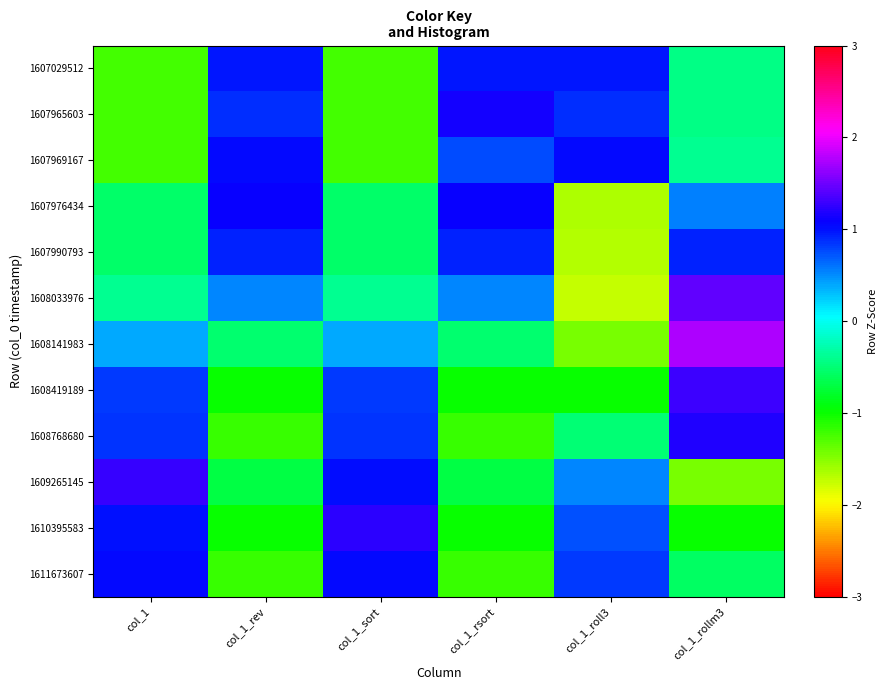

Which series changed the most between col_1_rev and col_1_rsort?

1607969167